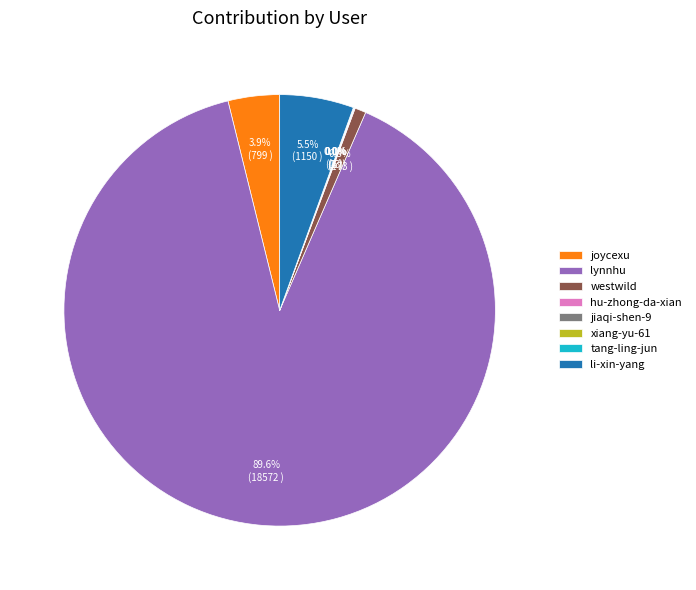

Which slice represents more than half of the pie?

lynnhu